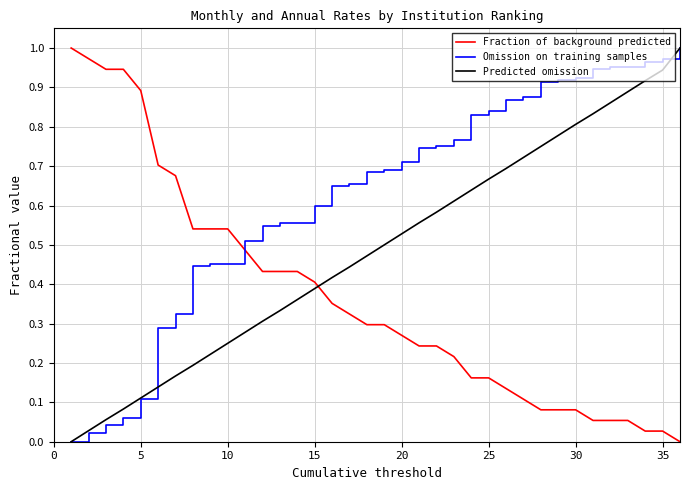

Rank the series by their average value, from lowest to highest.

Fraction of background predicted, Predicted omission, Omission on training samples